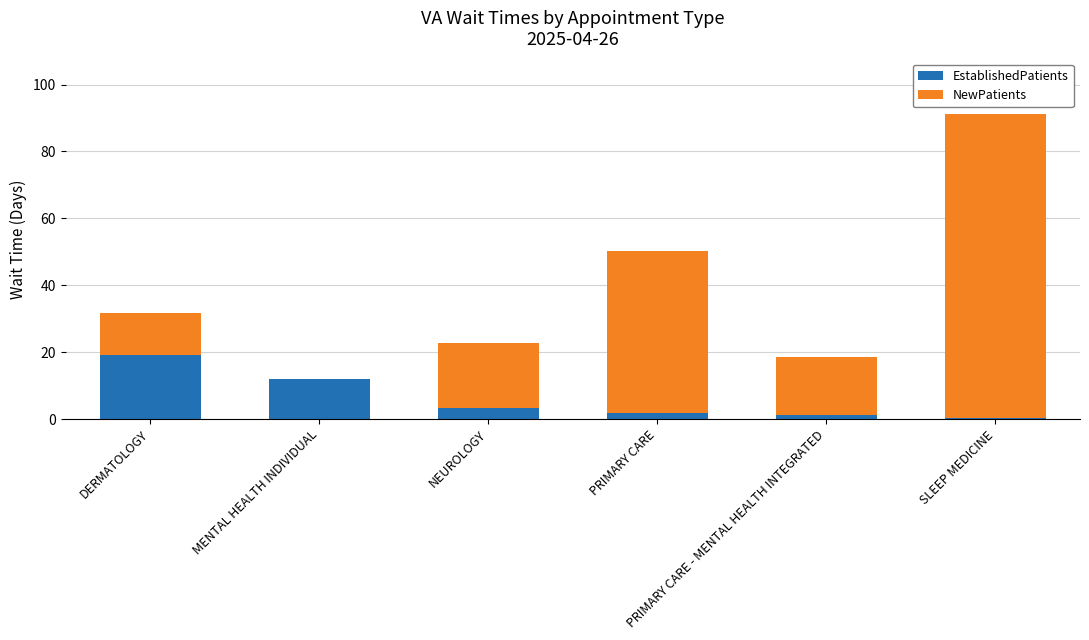

What is the maximum value for EstablishedPatients?

19.0